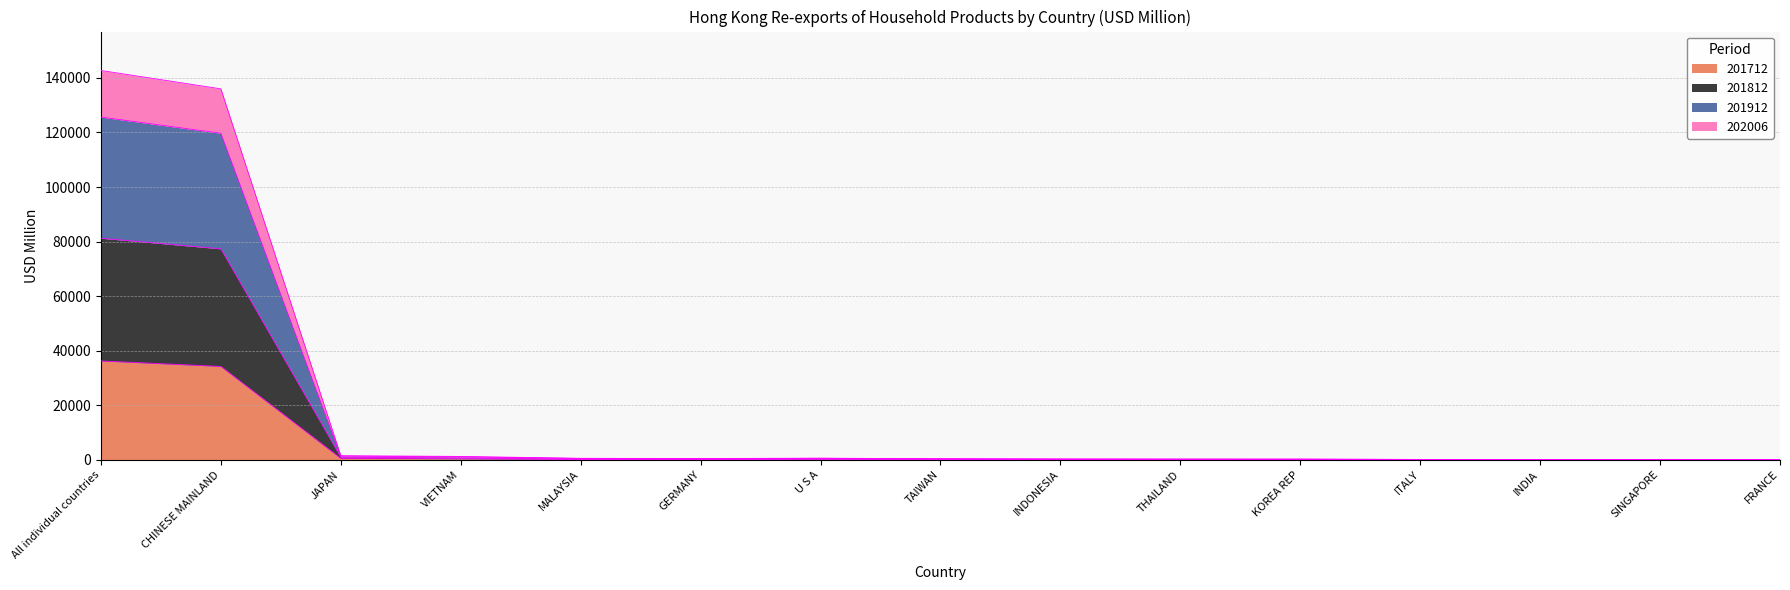

At which label is 201712 closest to 18117?

CHINESE MAINLAND